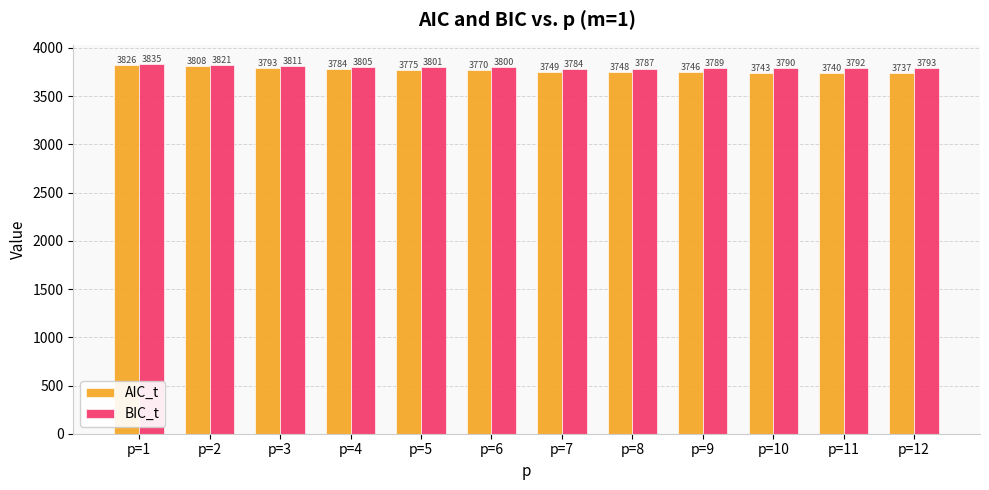

What is the difference between the AIC_t values at p=1 and p=11?

85.6